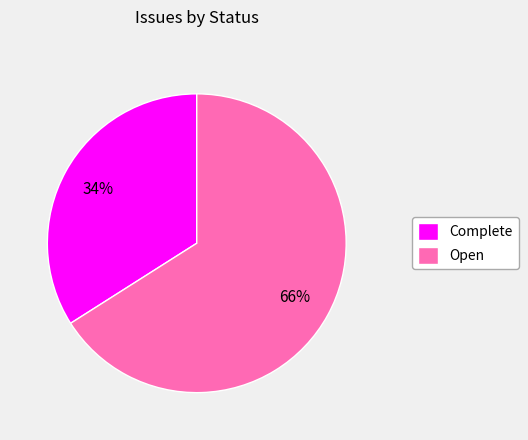

What is the ratio of the value at Open to the value at Complete?

1.9